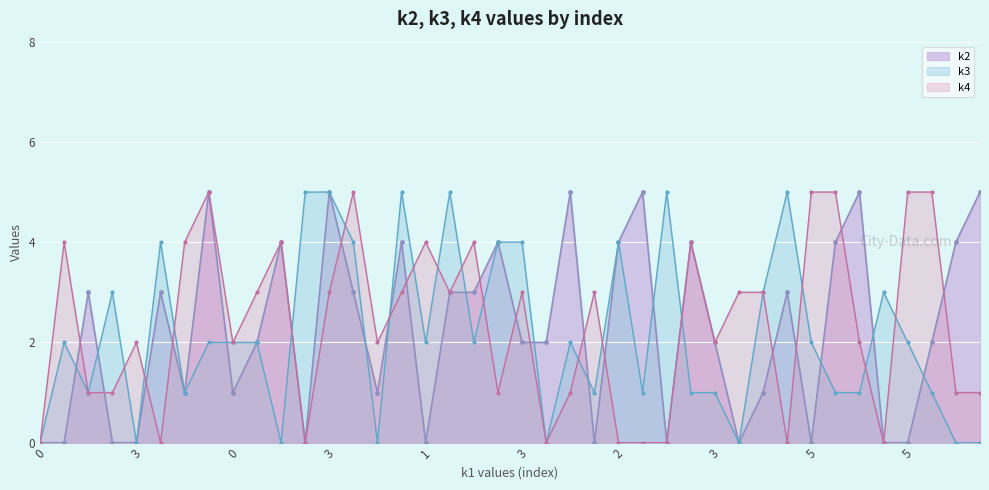

What is the highest value of the k2 series?

5